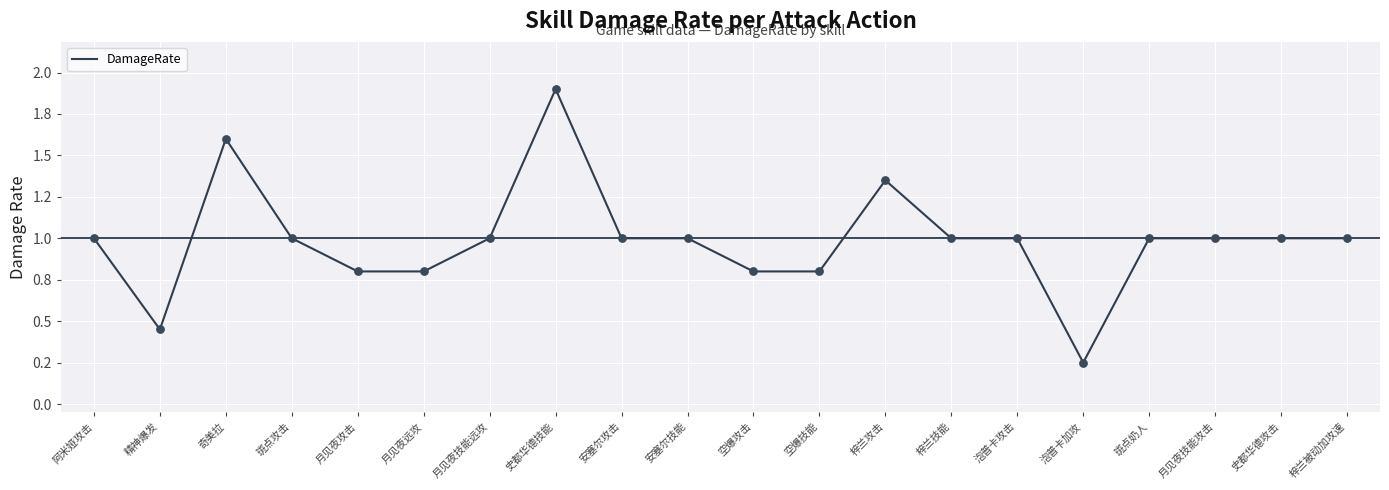

Which has a higher value, 阿米娅攻击 or 斑点奶人?

阿米娅攻击